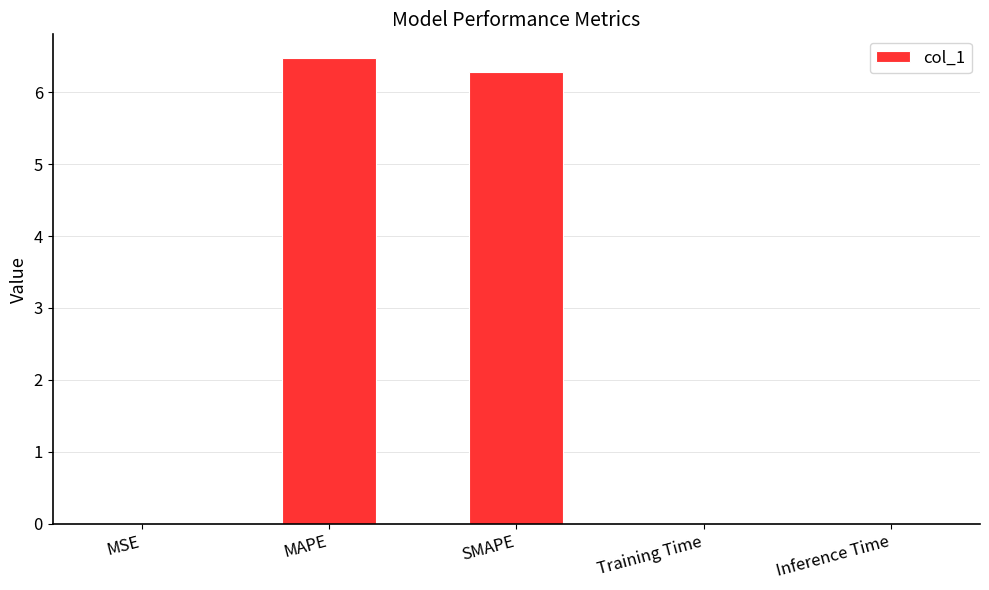

What is the maximum value shown in the chart?

6.5